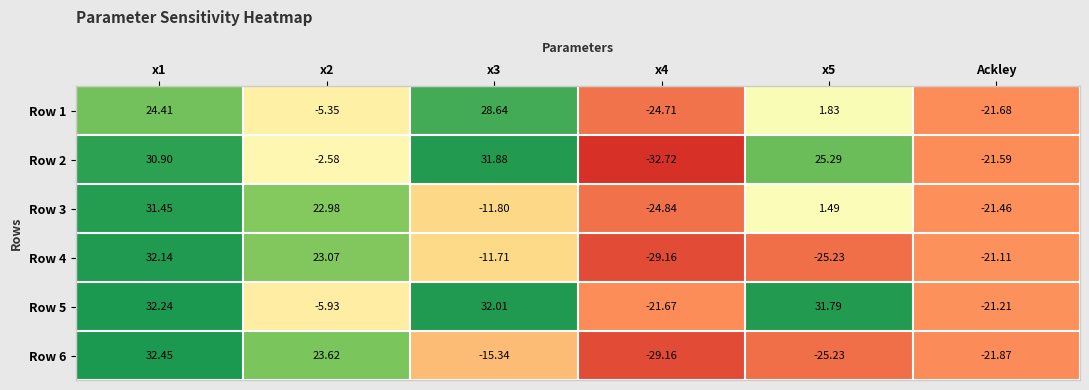

Rank the series by their maximum value, from lowest to highest.

Row 1, Row 3, Row 2, Row 4, Row 5, Row 6